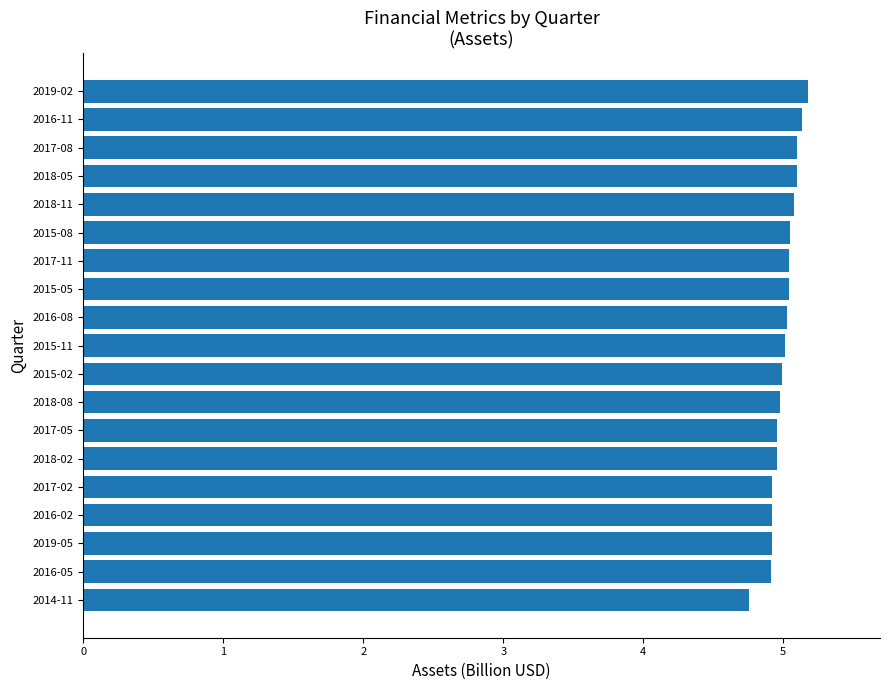

Reading bottom to top, list all the values displayed in this chart.

2014-11=4.8	2016-05=4.9	2019-05=4.9	2016-02=4.9	2017-02=4.9	2018-02=5.0	2017-05=5.0	2018-08=5.0	2015-02=5.0	2015-11=5.0	2016-08=5.0	2015-05=5.0	2017-11=5.0	2015-08=5.0	2018-11=5.1	2018-05=5.1	2017-08=5.1	2016-11=5.1	2019-02=5.2